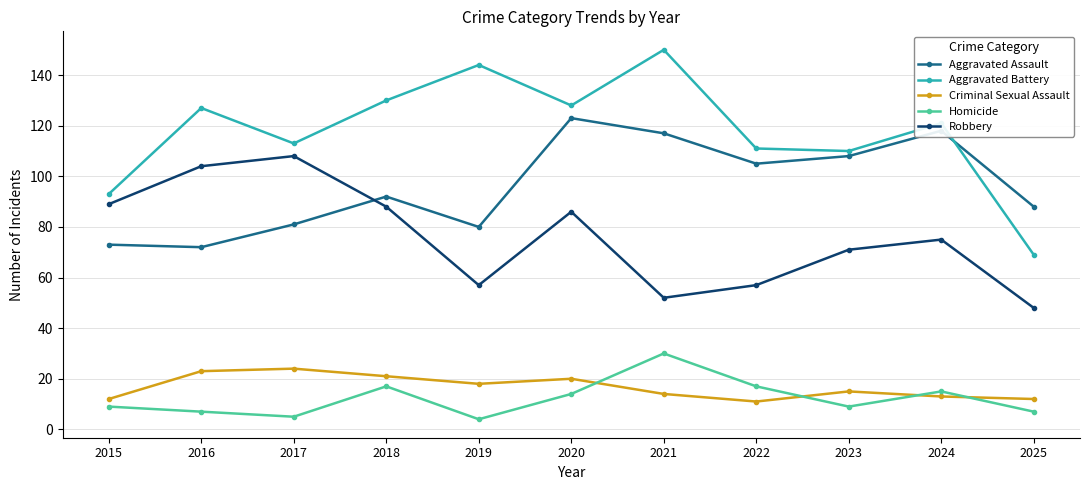

Reading right to left, what are all the values shown in this chart?

Aggravated Assault: 2025=88	2024=118	2023=108	2022=105	2021=117	2020=123	2019=80	2018=92	2017=81	2016=72	2015=73
Aggravated Battery: 2025=69	2024=121	2023=110	2022=111	2021=150	2020=128	2019=144	2018=130	2017=113	2016=127	2015=93
Criminal Sexual Assault: 2025=12	2024=13	2023=15	2022=11	2021=14	2020=20	2019=18	2018=21	2017=24	2016=23	2015=12
Homicide: 2025=7	2024=15	2023=9	2022=17	2021=30	2020=14	2019=4	2018=17	2017=5	2016=7	2015=9
Robbery: 2025=48	2024=75	2023=71	2022=57	2021=52	2020=86	2019=57	2018=88	2017=108	2016=104	2015=89